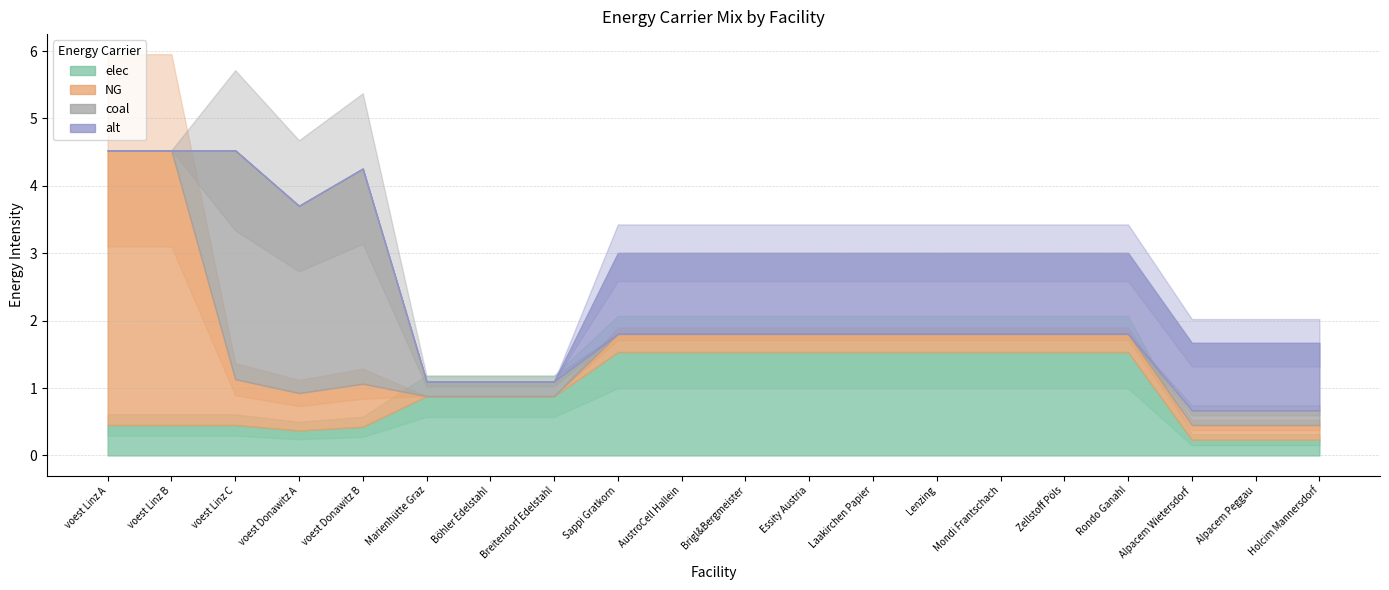

The value of NG at Essity Austria is 0.2. True or false?

False